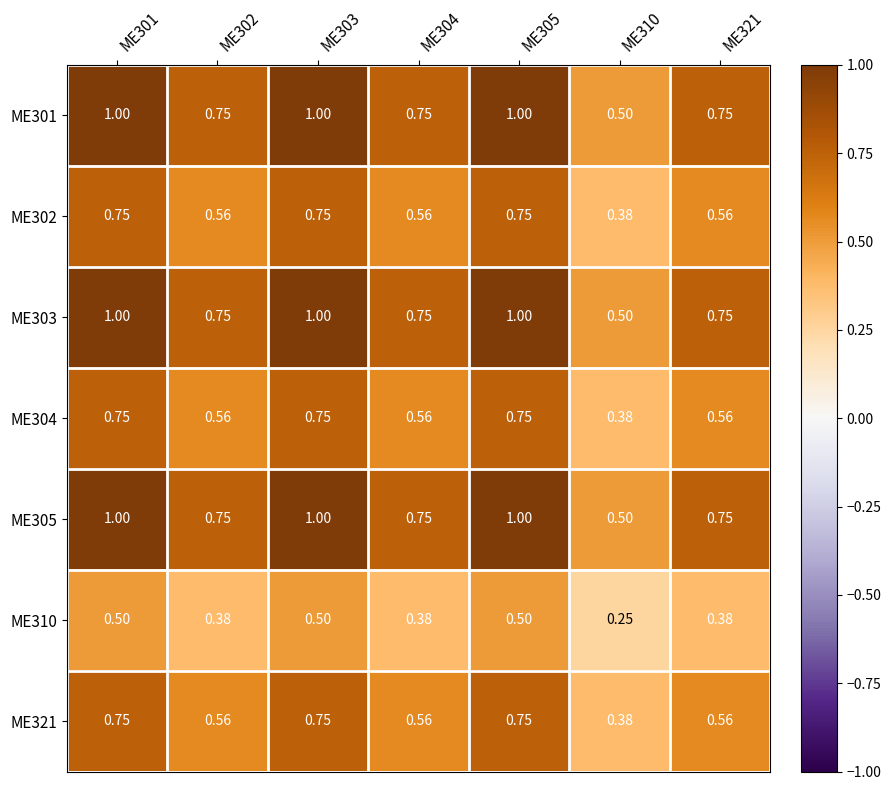

Is the value of ME310 at ME303 greater than the value of ME305 at ME305?

No